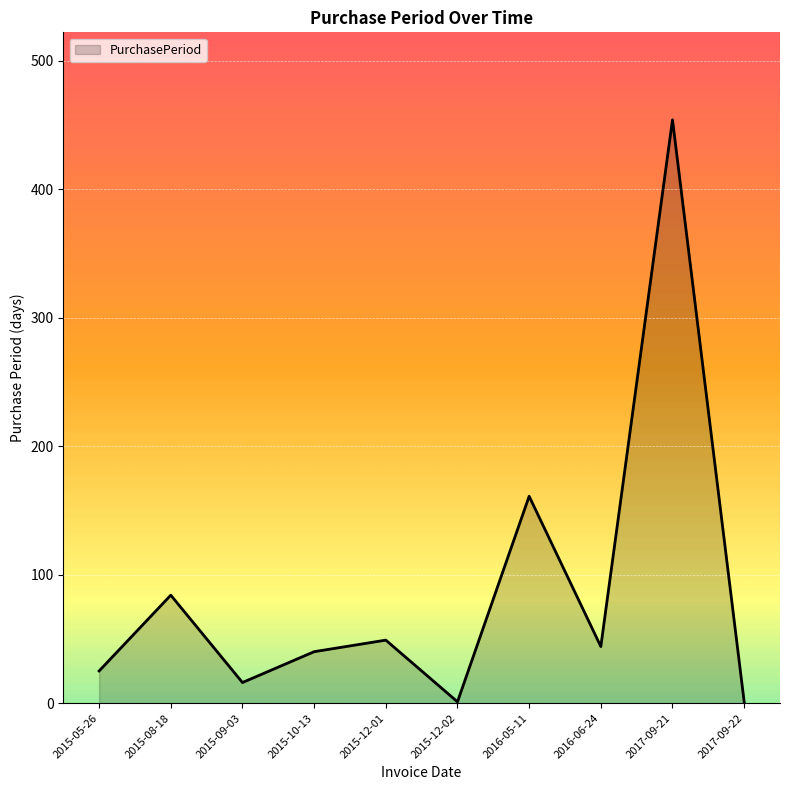

Count the number of categories in the chart.

10